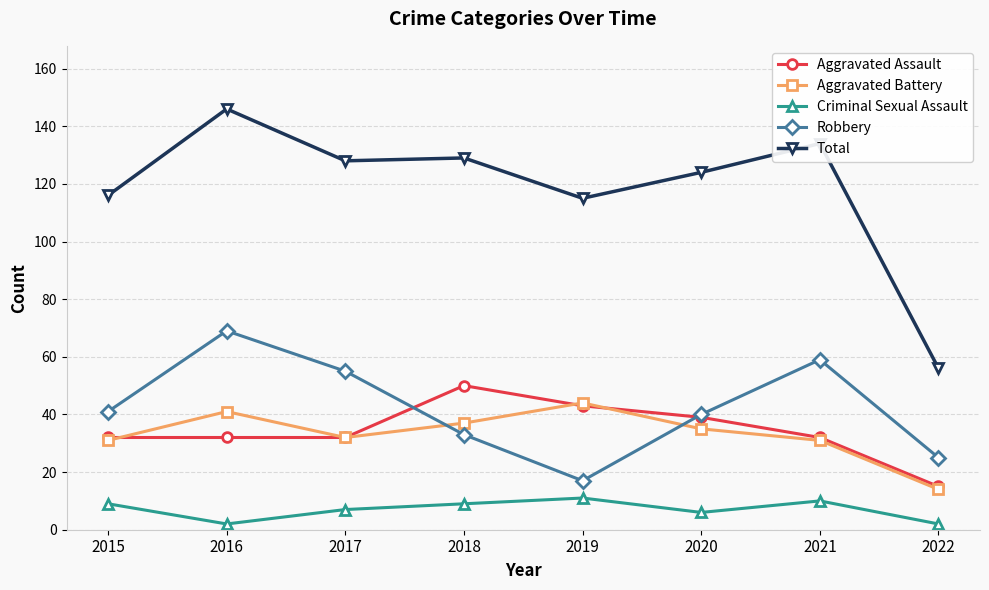

How many lines are shown in the chart?

5